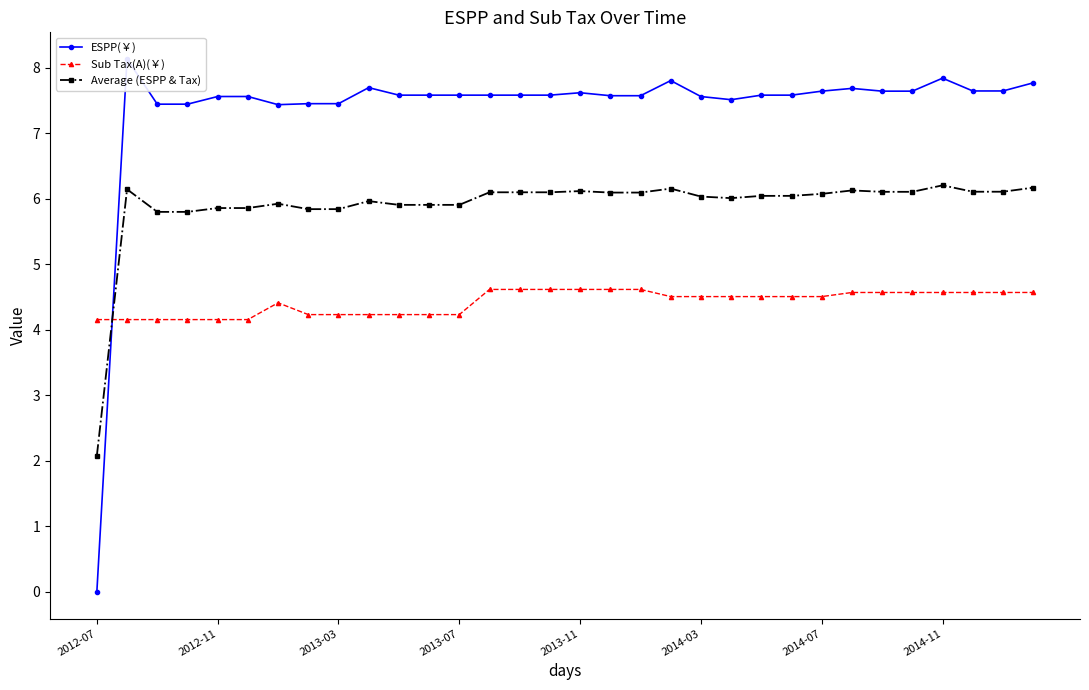

How many interior local valleys does the Average (ESPP & Tax) series have?

4